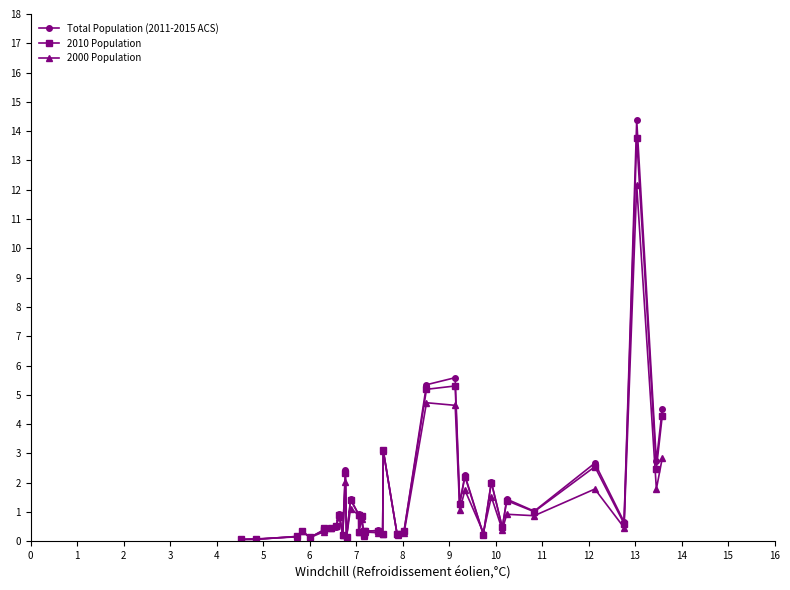

What is the value of the 2000 Population point at the 38th from the left?

12.2